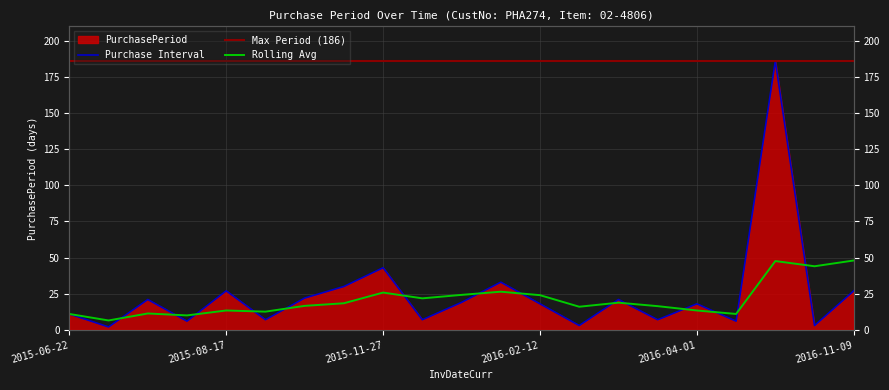

What is the sum of the values at 2015-10-15 and 2016-04-07?

36